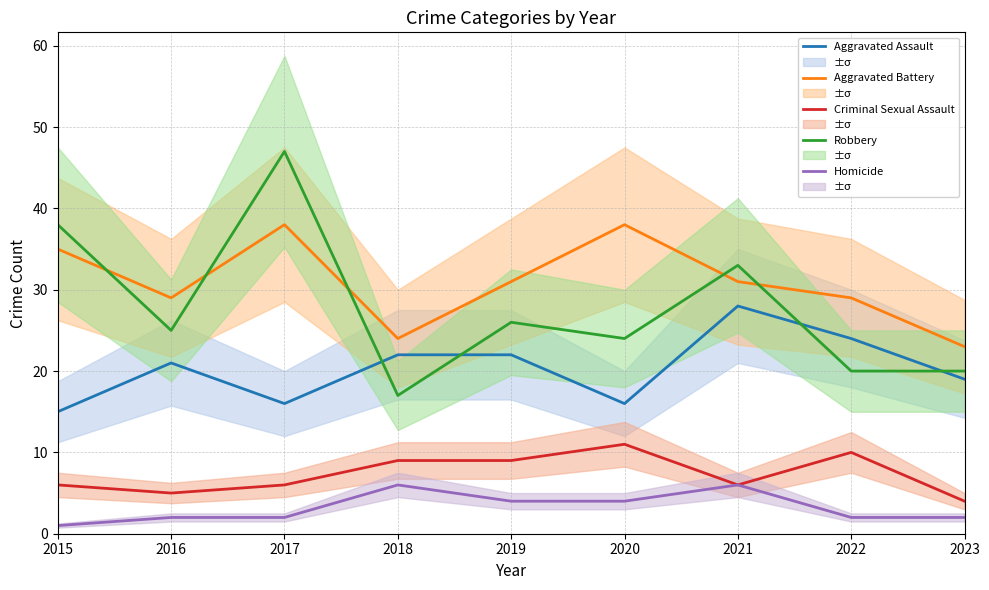

How many lines are shown in the chart?

5